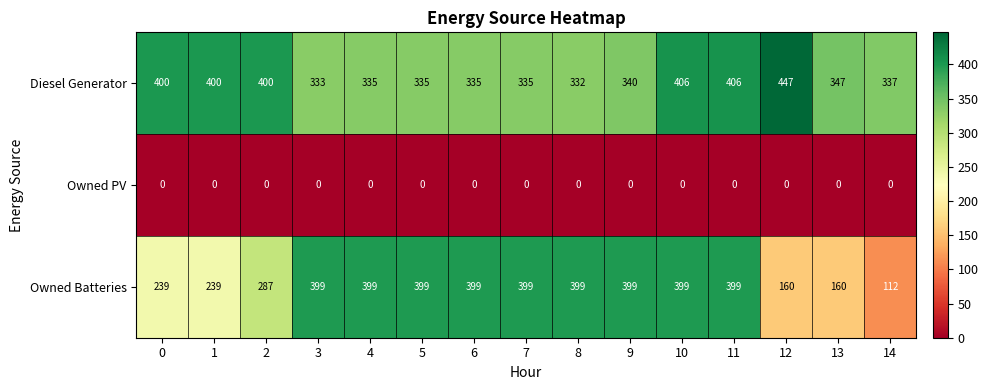

At 14, list the series in order from smallest to largest.

Owned PV, Owned Batteries, Diesel Generator